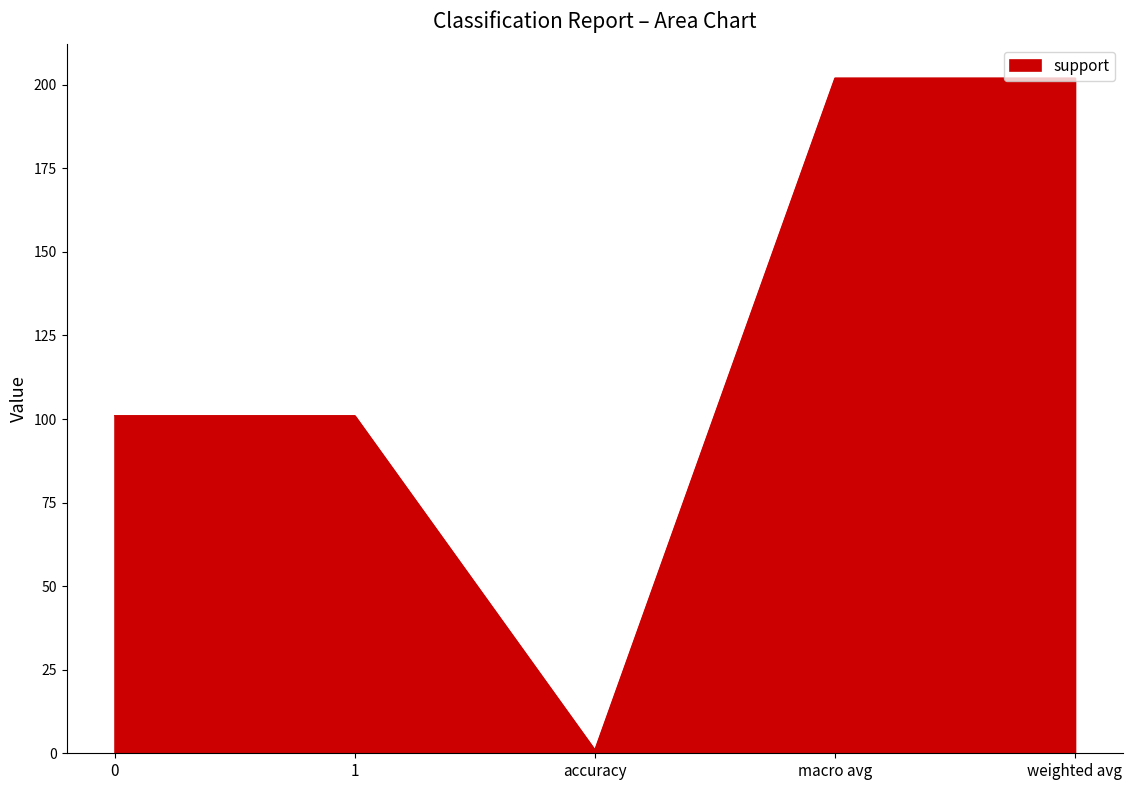

Which has a higher value, accuracy or macro avg?

macro avg